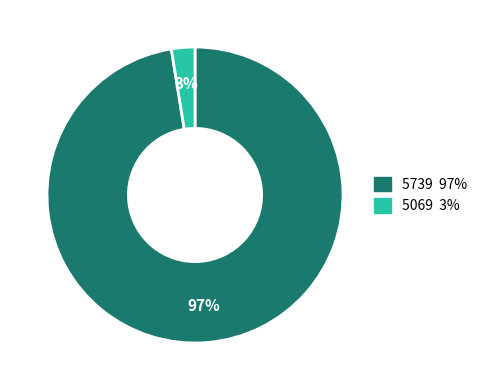

What percentage is the 5069 slice, to the nearest percent?

3%